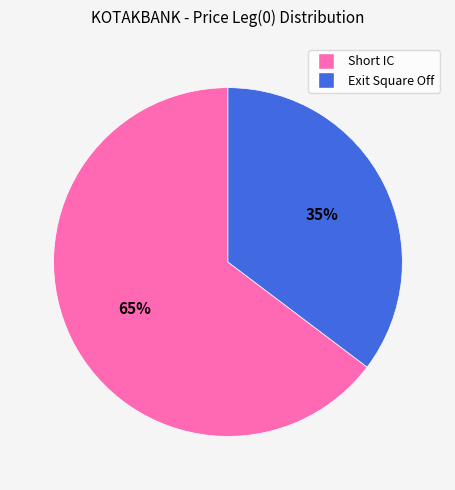

Combined, do Exit Square Off and Short IC account for over 50%?

Yes